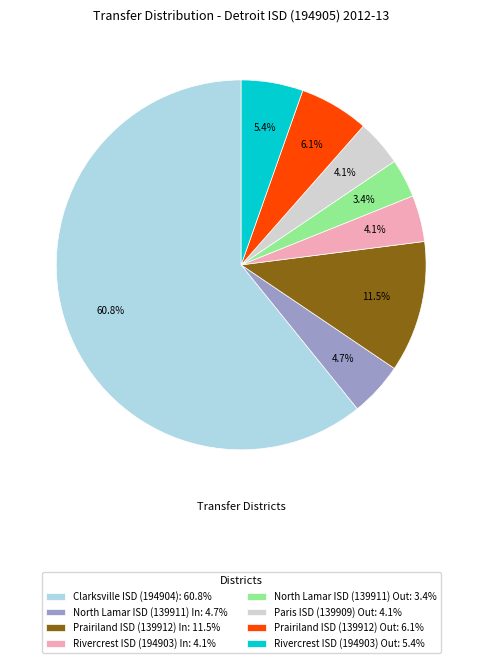

What percentage is NOT represented by Paris ISD (139909) Out: 4.1%?

95.9%